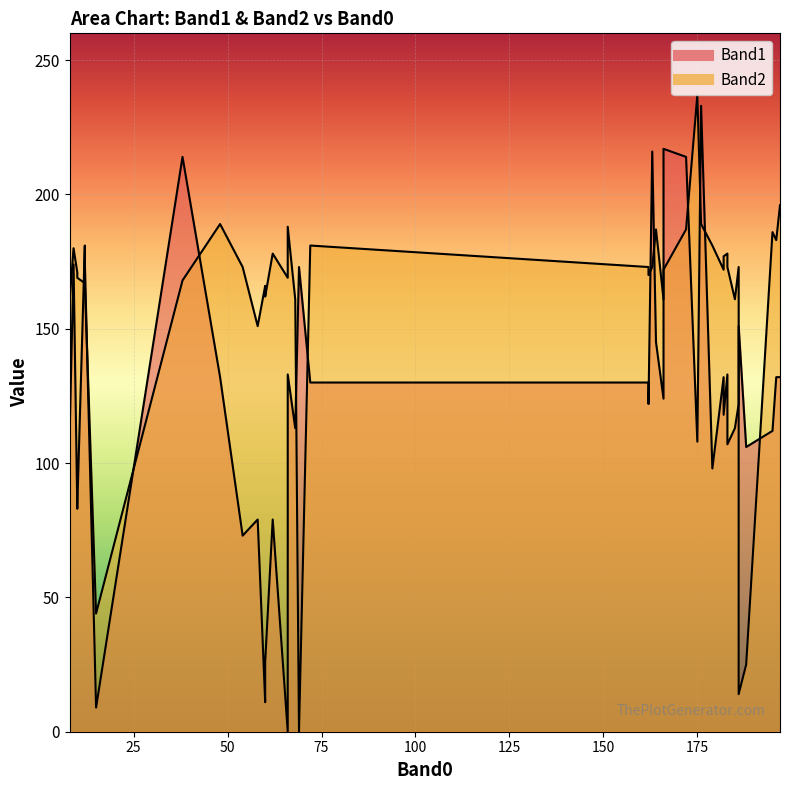

True or false: Band1 has more than 1 interior local peaks.

True